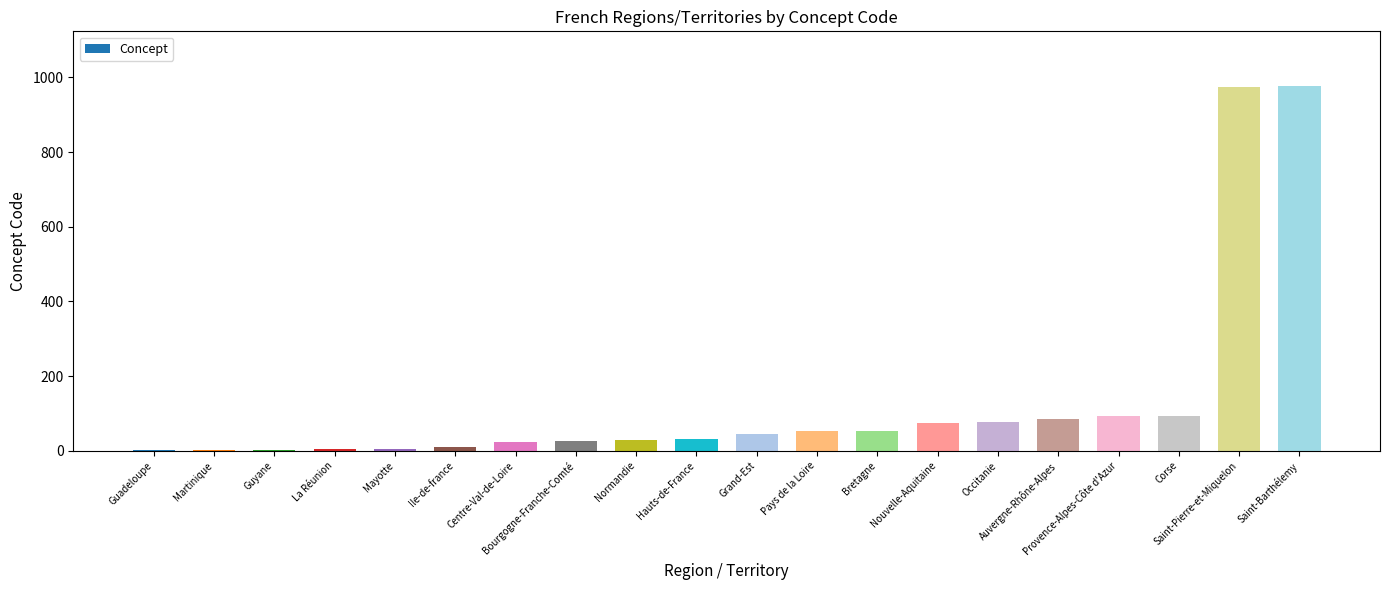

What is the maximum value shown in the chart?

977